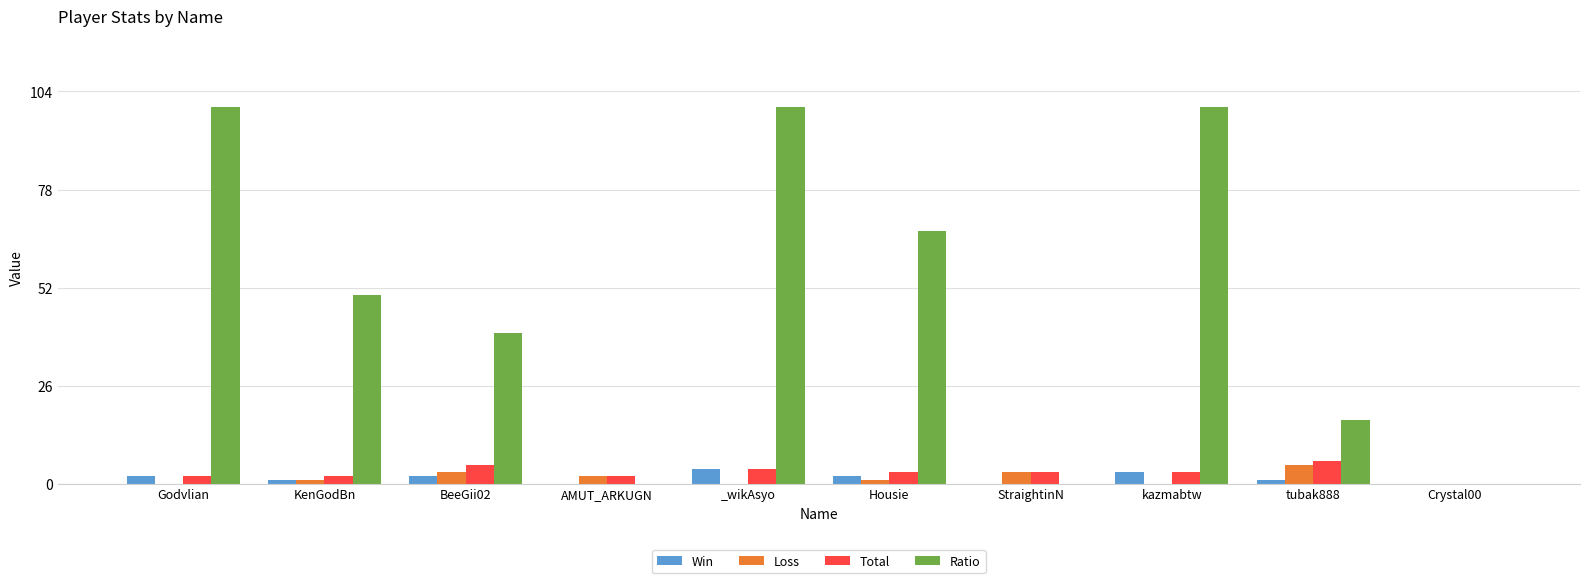

What is the sum of all Loss values?

15